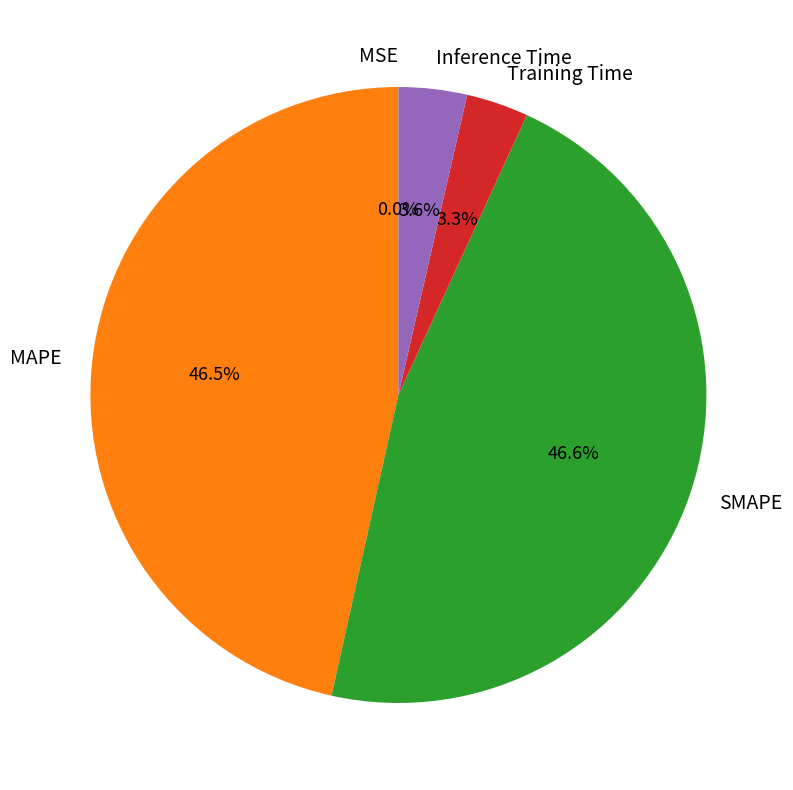

Is there a majority slice in this chart?

No